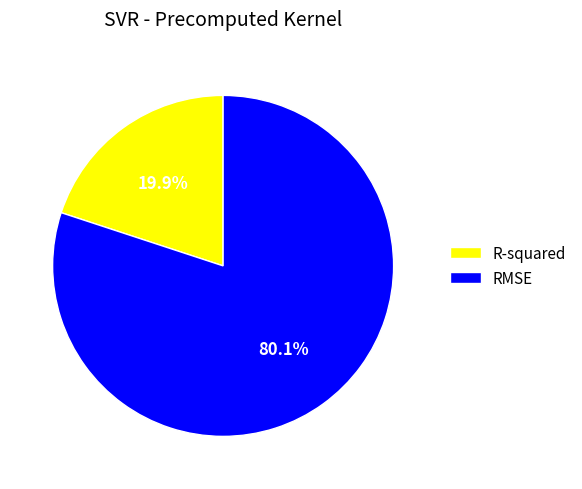

Count the number of slices in the pie.

2